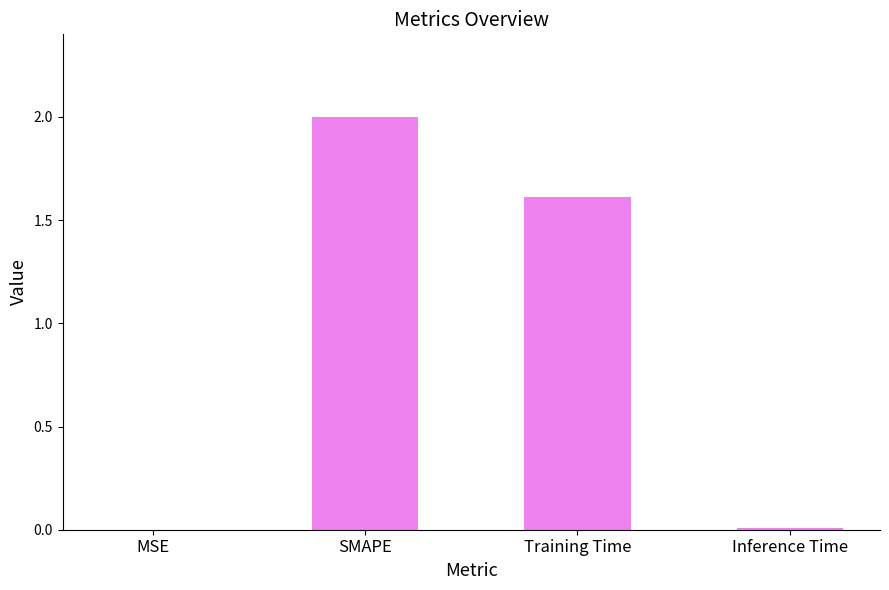

What is the change in value from SMAPE to Training Time?

-0.4